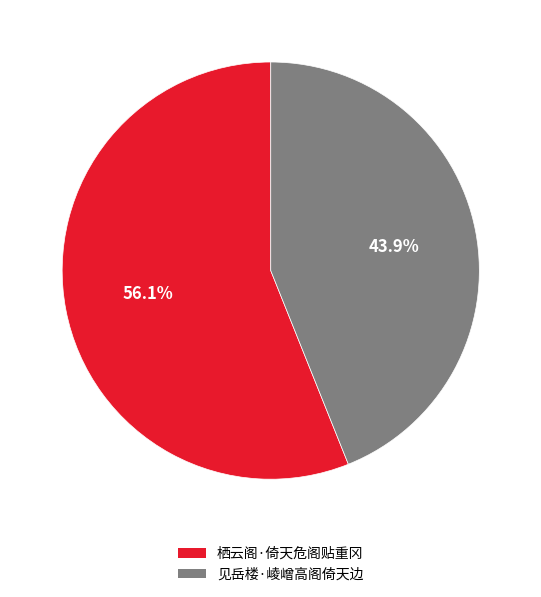

Which has a higher value, 栖云阁·倚天危阁贴重冈 or 见岳楼·崚嶒高阁倚天边?

栖云阁·倚天危阁贴重冈